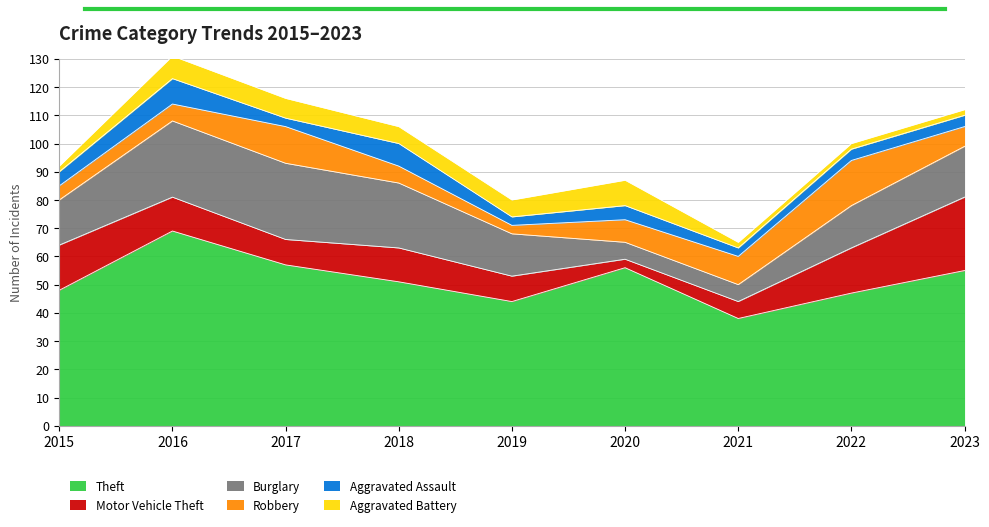

What is the sum of all Motor Vehicle Theft values?

109